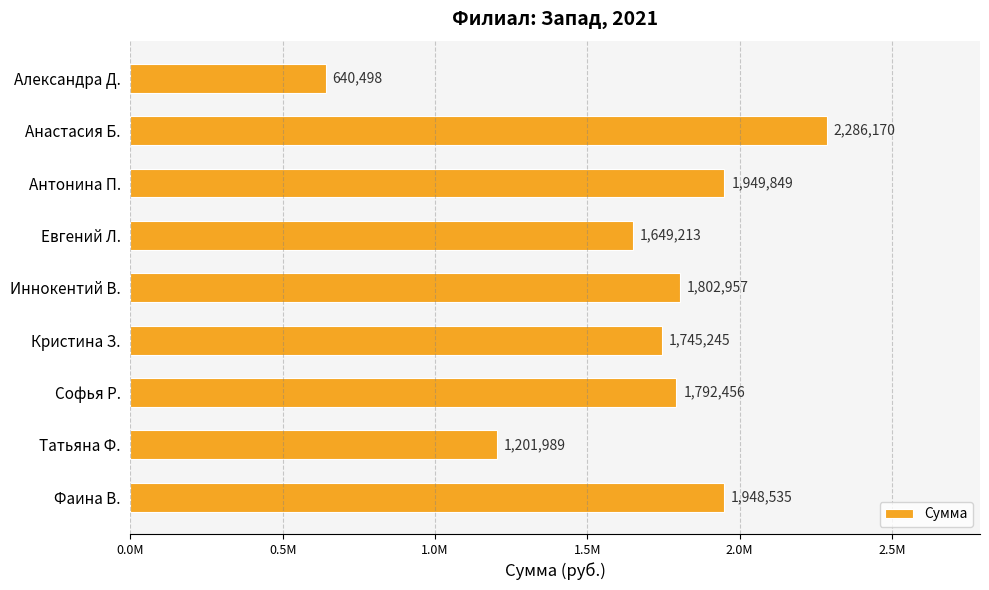

Where is the data nearest to the value 1463334?

Евгений Л.